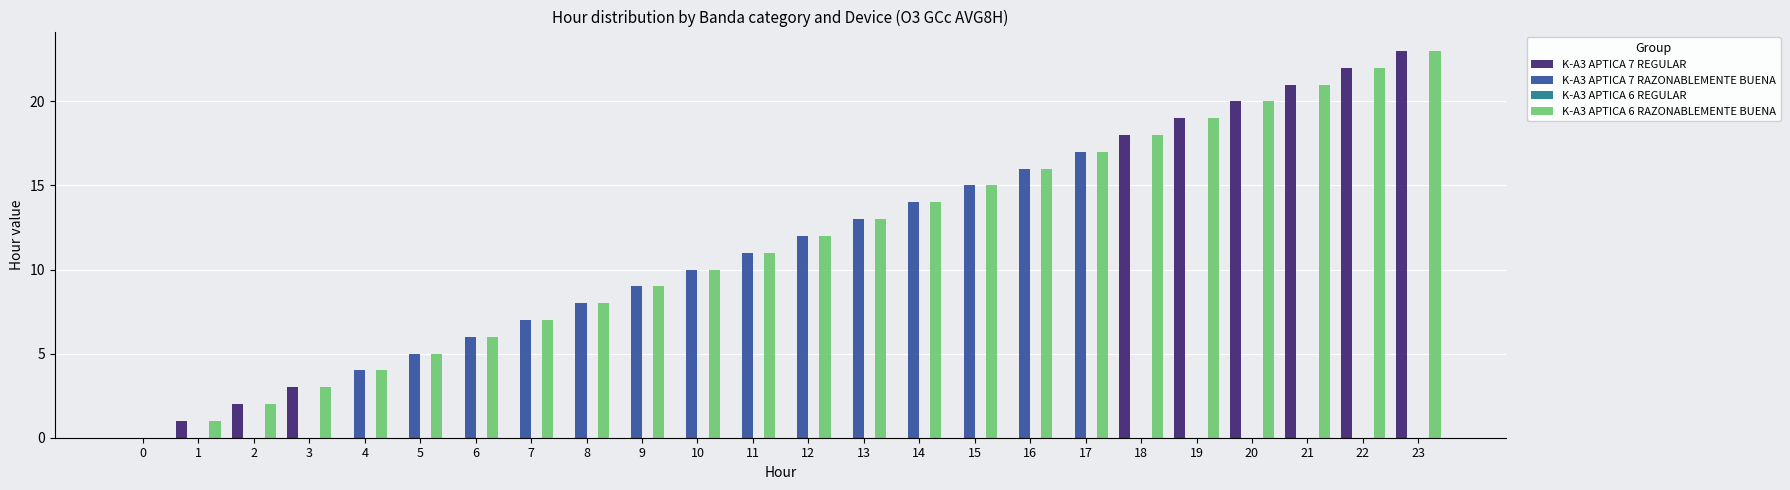

Between 1 and 4, which series saw the biggest shift?

K-A3 APTICA 7 RAZONABLEMENTE BUENA